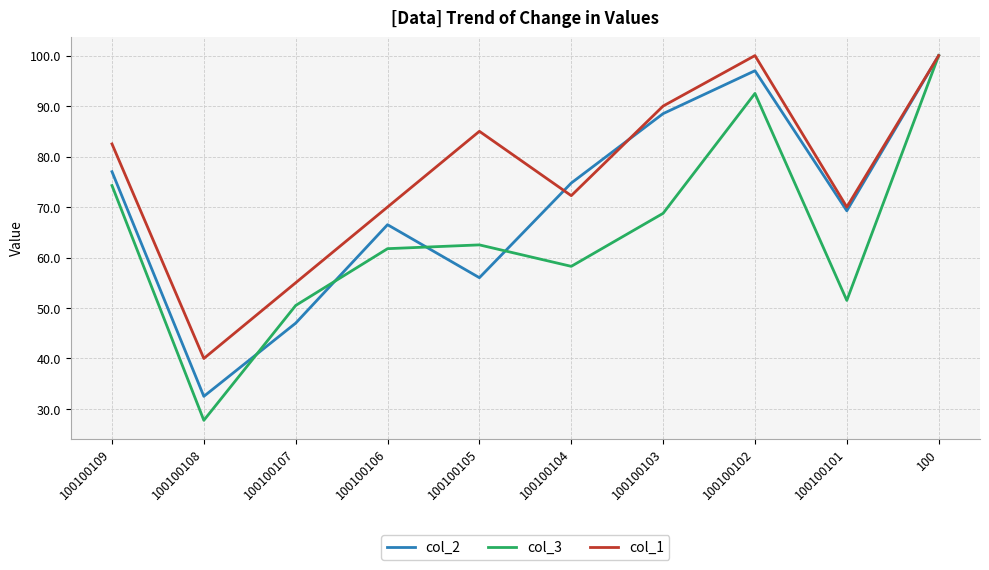

What is the difference between the col_1 values at 100100106 and 100100107?

15.0